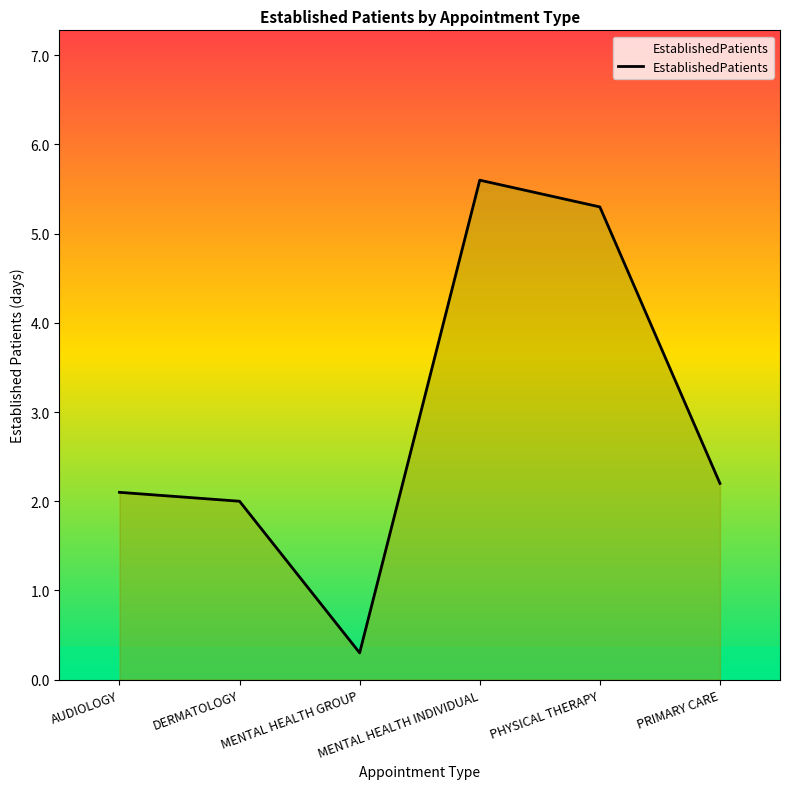

Reading right to left, what are all the values shown in this chart?

2.2	5.3	5.6	0.3	2.0	2.1